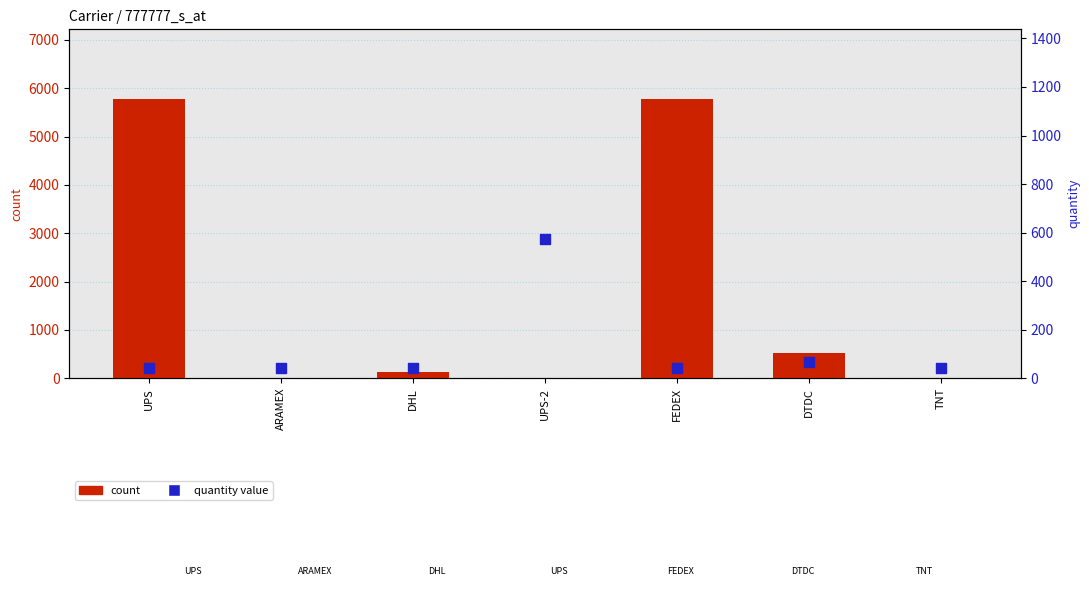

At how many categories does at least one series exceed 2759?

2